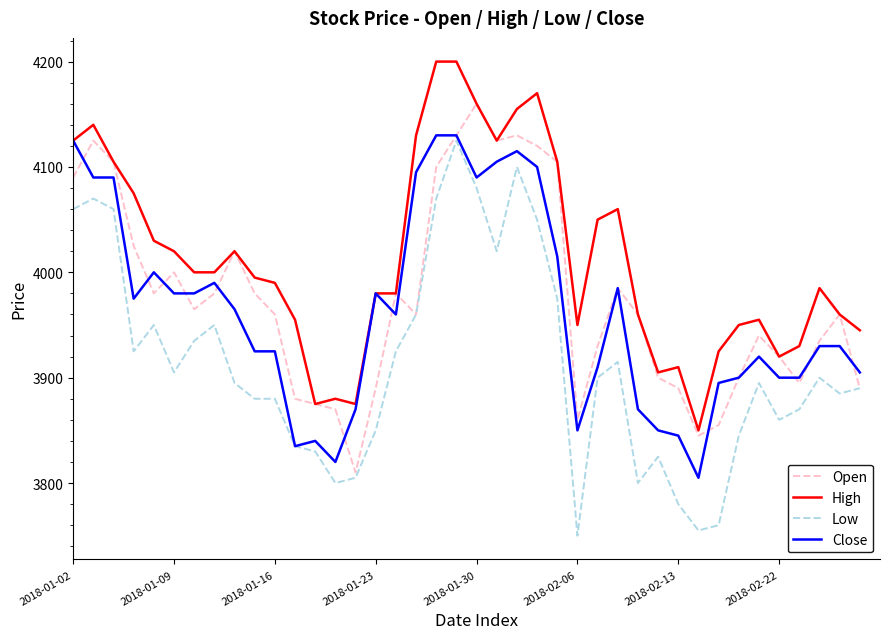

What is the sum of all Open values?

159030